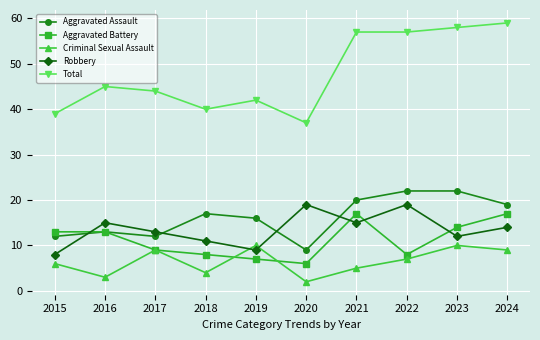

Reading right to left, extract all data points from this chart.

Aggravated Assault: 19	22	22	20	9	16	17	12	13	12
Aggravated Battery: 17	14	8	17	6	7	8	9	13	13
Criminal Sexual Assault: 9	10	7	5	2	10	4	9	3	6
Robbery: 14	12	19	15	19	9	11	13	15	8
Total: 59	58	57	57	37	42	40	44	45	39